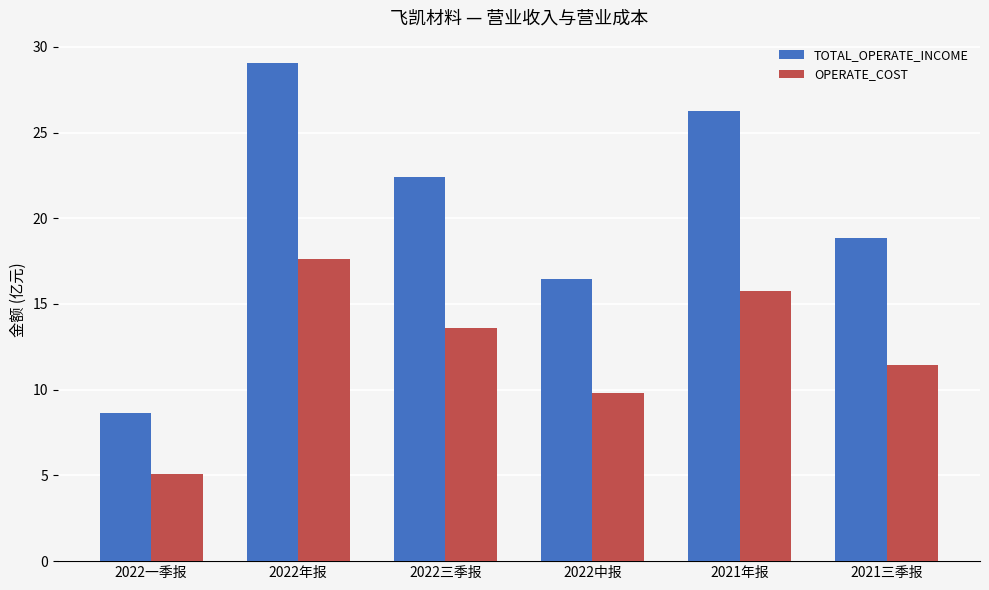

The OPERATE_COST series shows 10.5 at 2021年报. True or false?

False